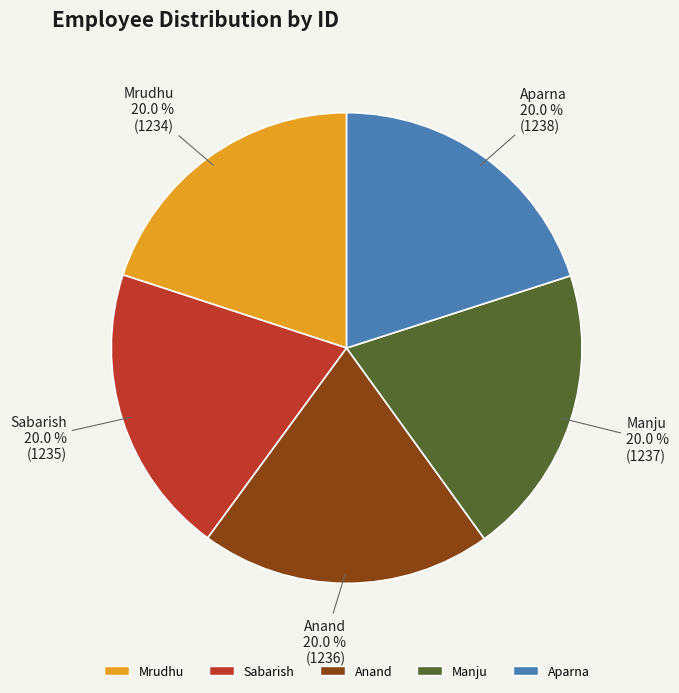

The Mrudhu slice represents 7% of the pie. True or false?

False